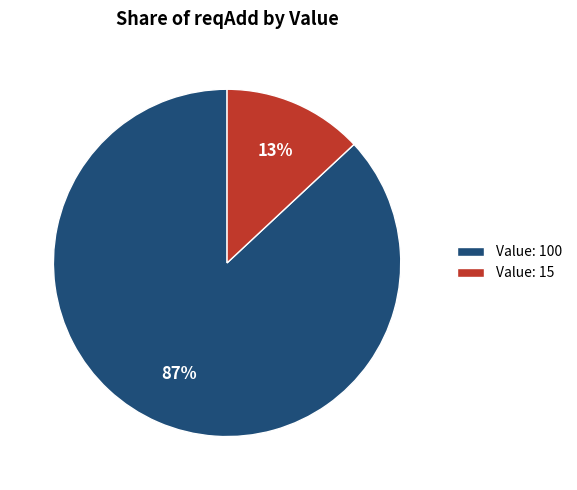

Is Value: 15 the majority of the pie?

No